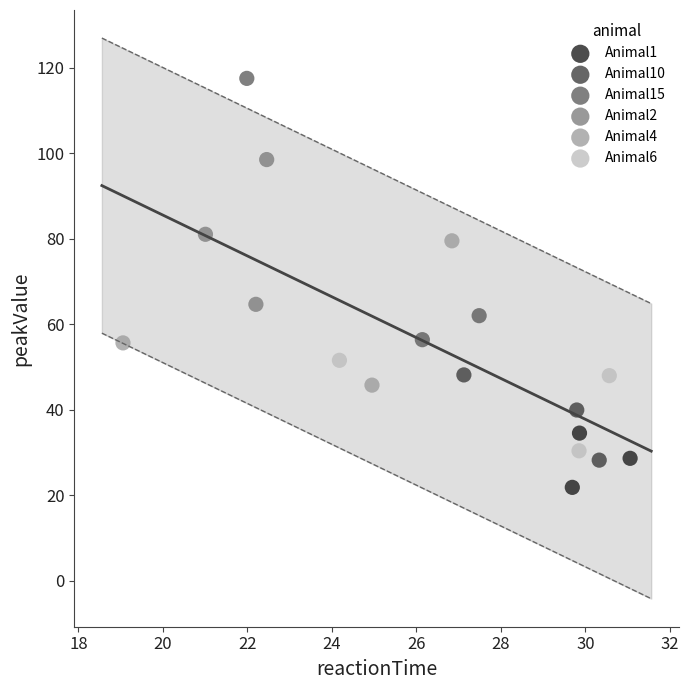

Which series contains the highest Y value?

Animal15